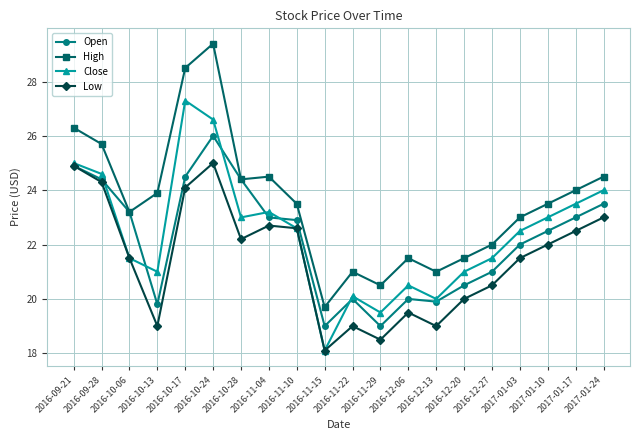

What is the average value of the High series?

23.6